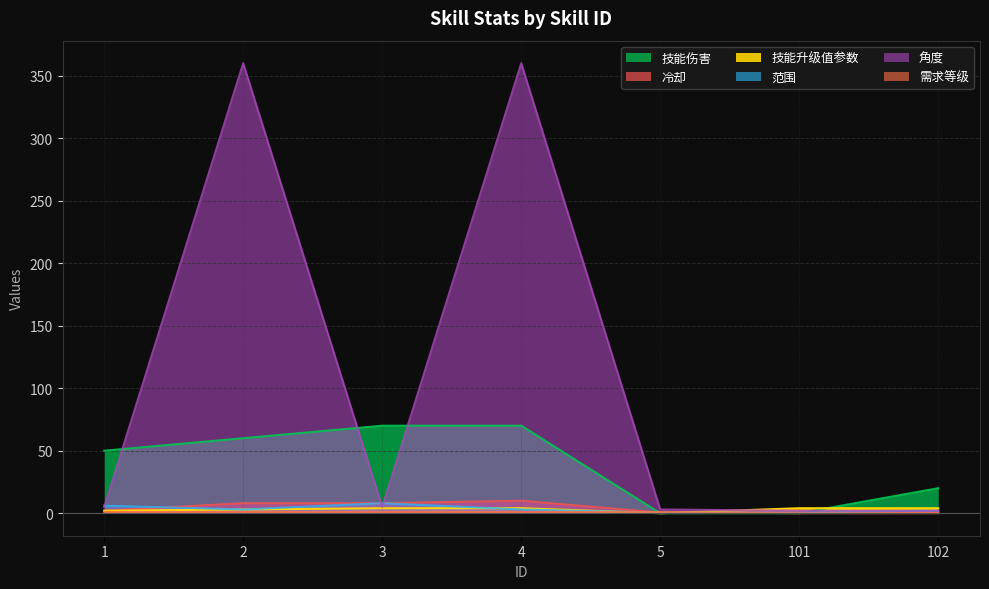

Which series has the largest total across all categories?

角度